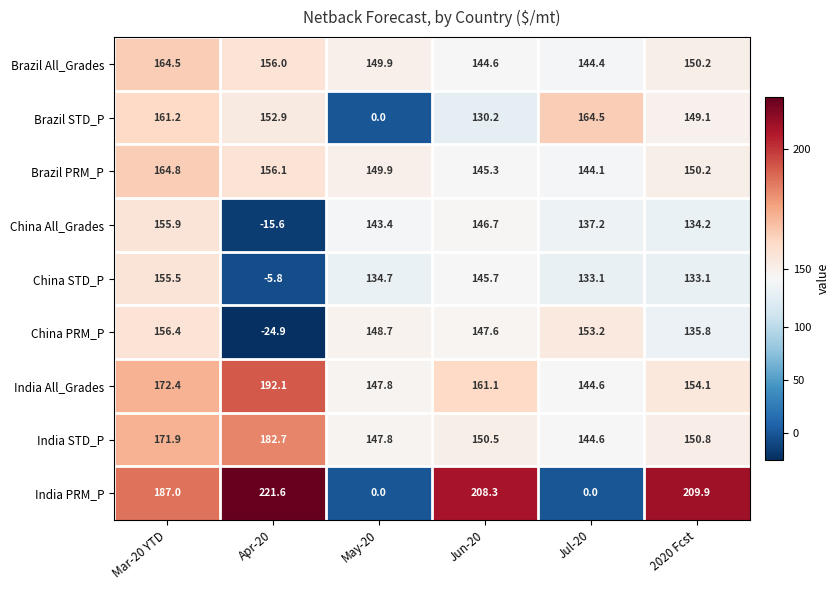

What is the difference between the China STD_P values at Mar-20 YTD and Jun-20?

9.8